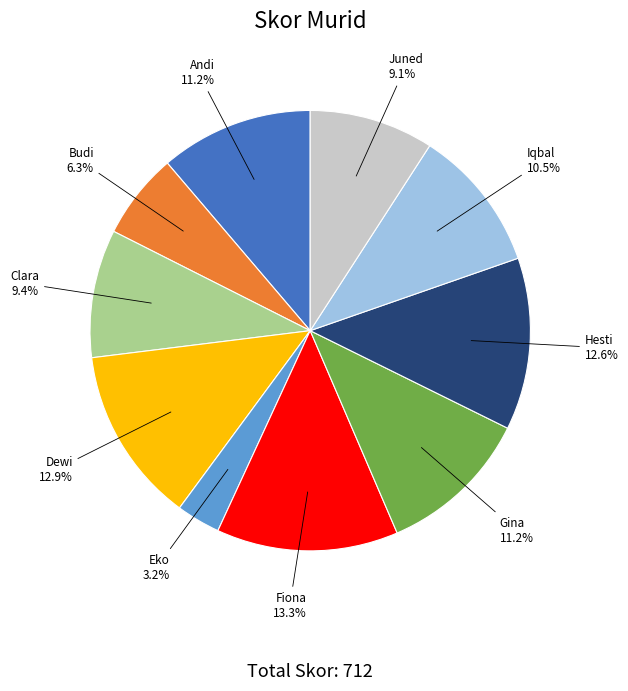

What percentage is the Eko slice, to the nearest percent?

3%